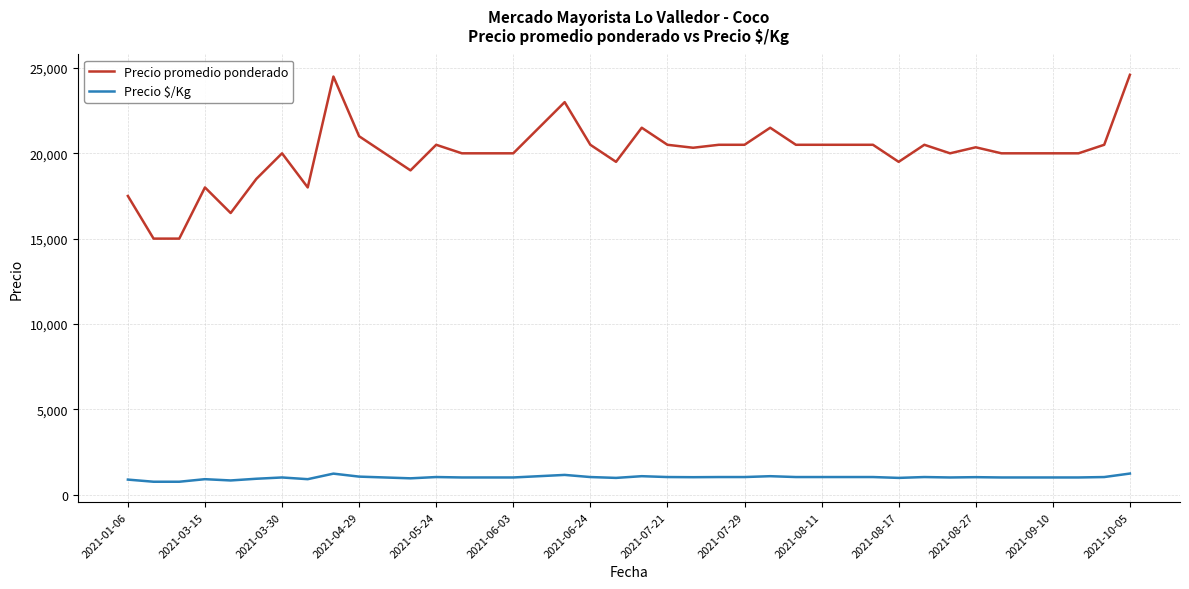

List the series in order of their overall mean, lowest first.

Precio $/Kg, Precio promedio ponderado